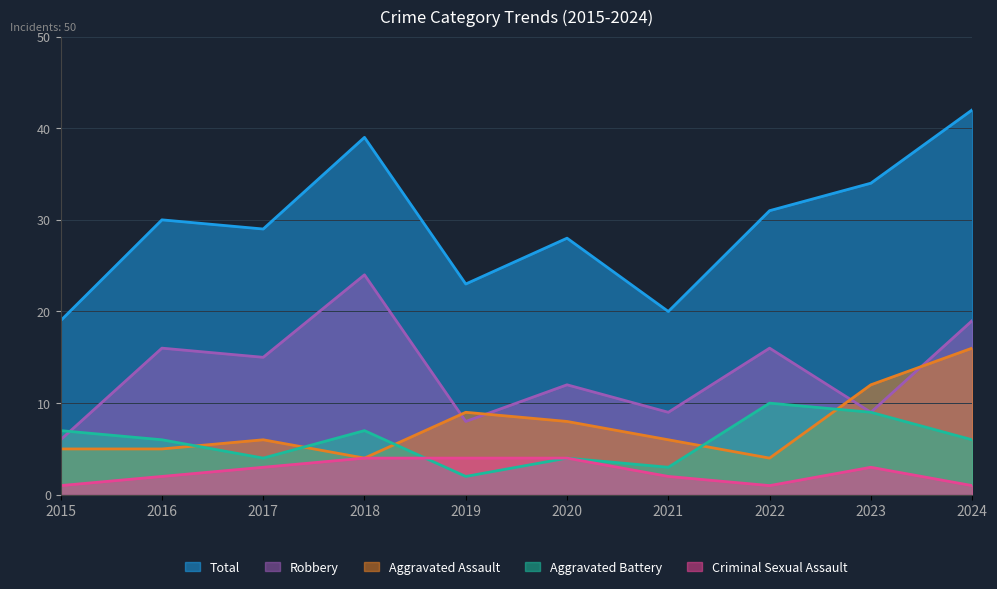

In Aggravated Assault, how many points are higher than both neighbors (excluding endpoints)?

2